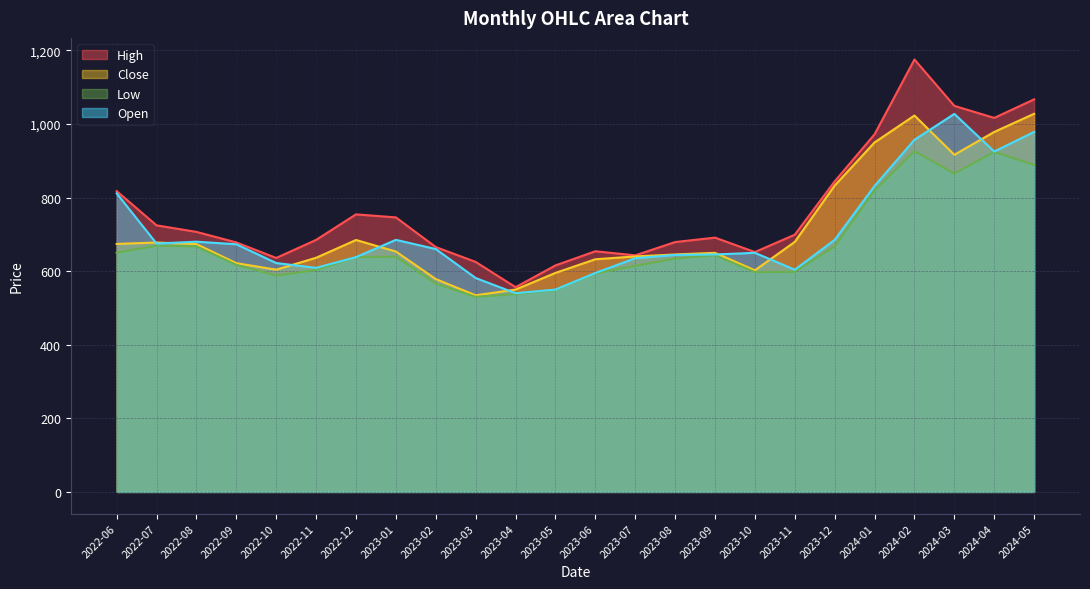

True or false: High and Open cross at least once.

False